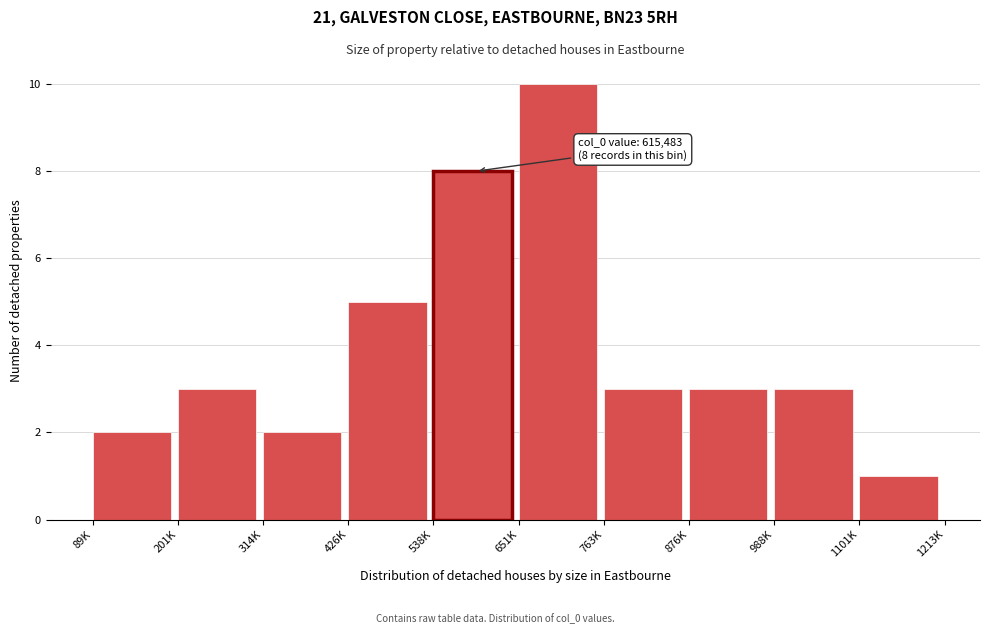

Reading right to left, list all the values displayed in this chart.

1	3	3	3	10	8	5	2	3	2